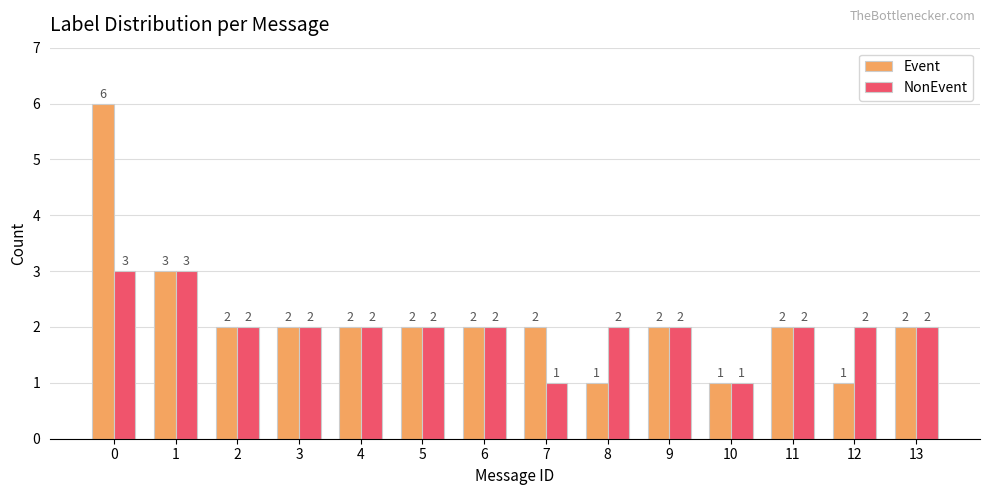

Reading left to right, what are all the values shown in this chart?

Event: 0=6	1=3	2=2	3=2	4=2	5=2	6=2	7=2	8=1	9=2	10=1	11=2	12=1	13=2
NonEvent: 0=3	1=3	2=2	3=2	4=2	5=2	6=2	7=1	8=2	9=2	10=1	11=2	12=2	13=2